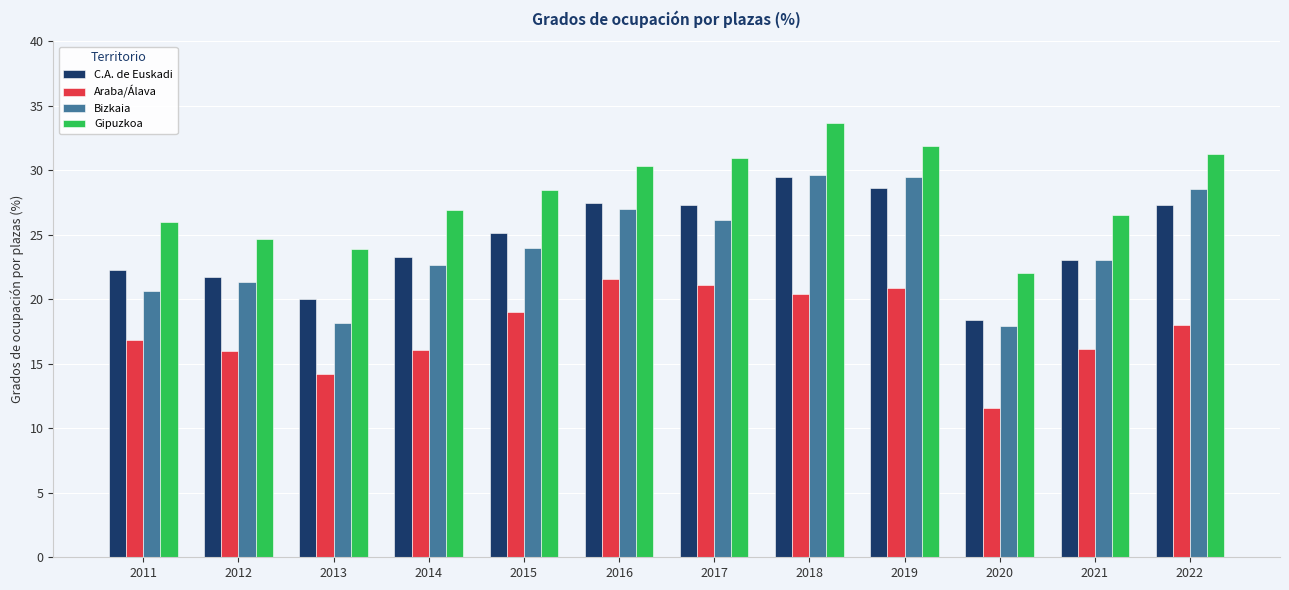

What is the difference between the C.A. de Euskadi values at 2020 and 2017?

8.9